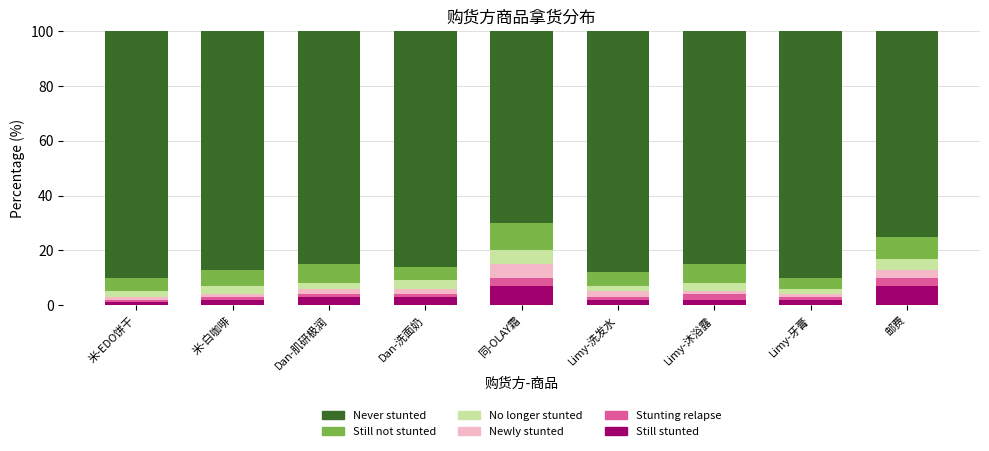

What is the difference between the maximum and minimum values in the Still stunted series?

6.0